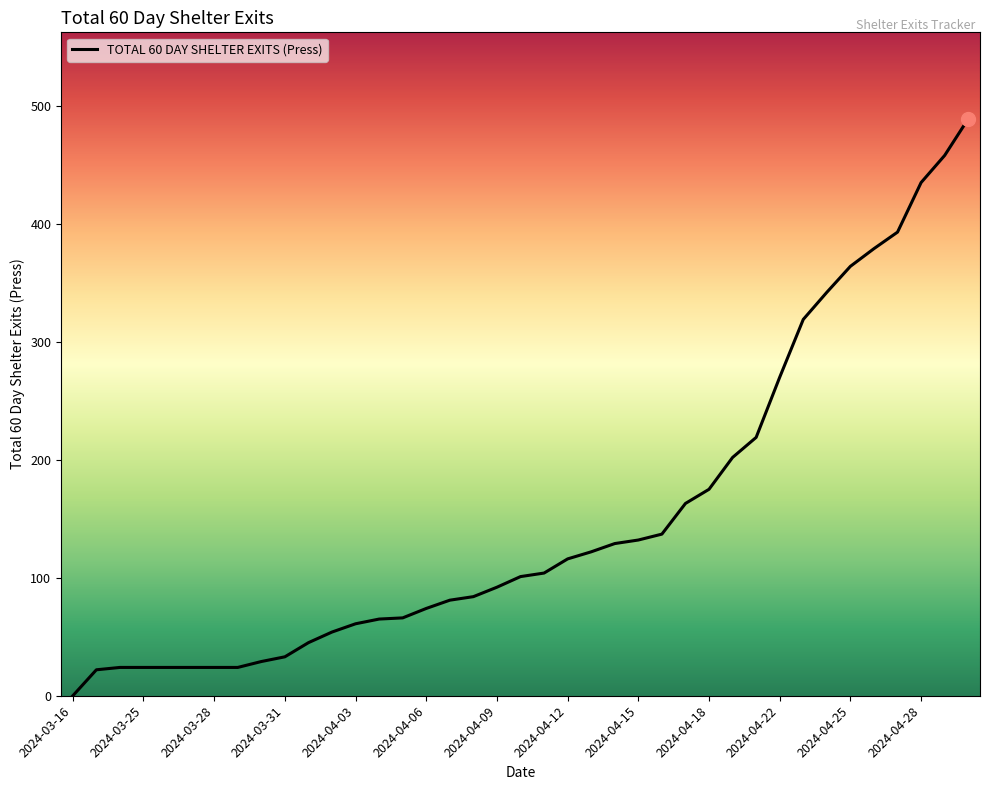

How many distinct data groups are displayed?

1